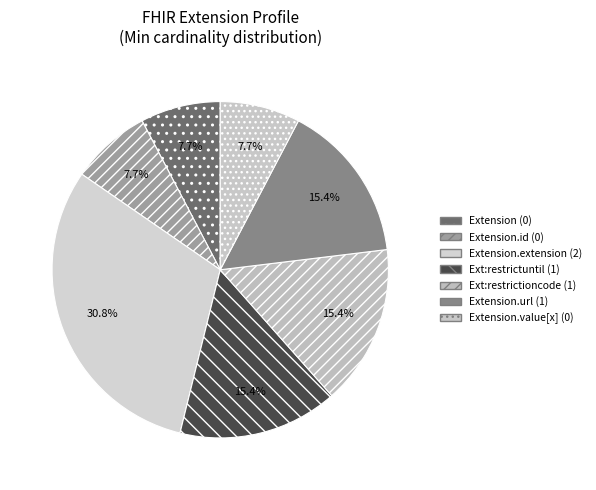

How many segments does this pie chart have?

7